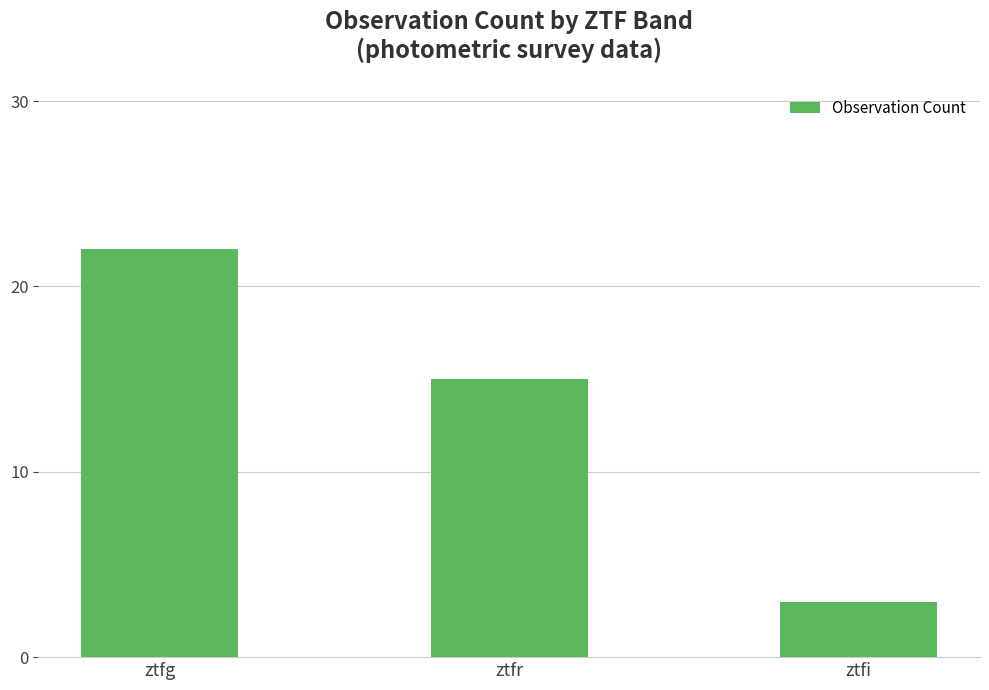

Approximately how many times larger is the value at ztfg compared to ztfi?

7.3